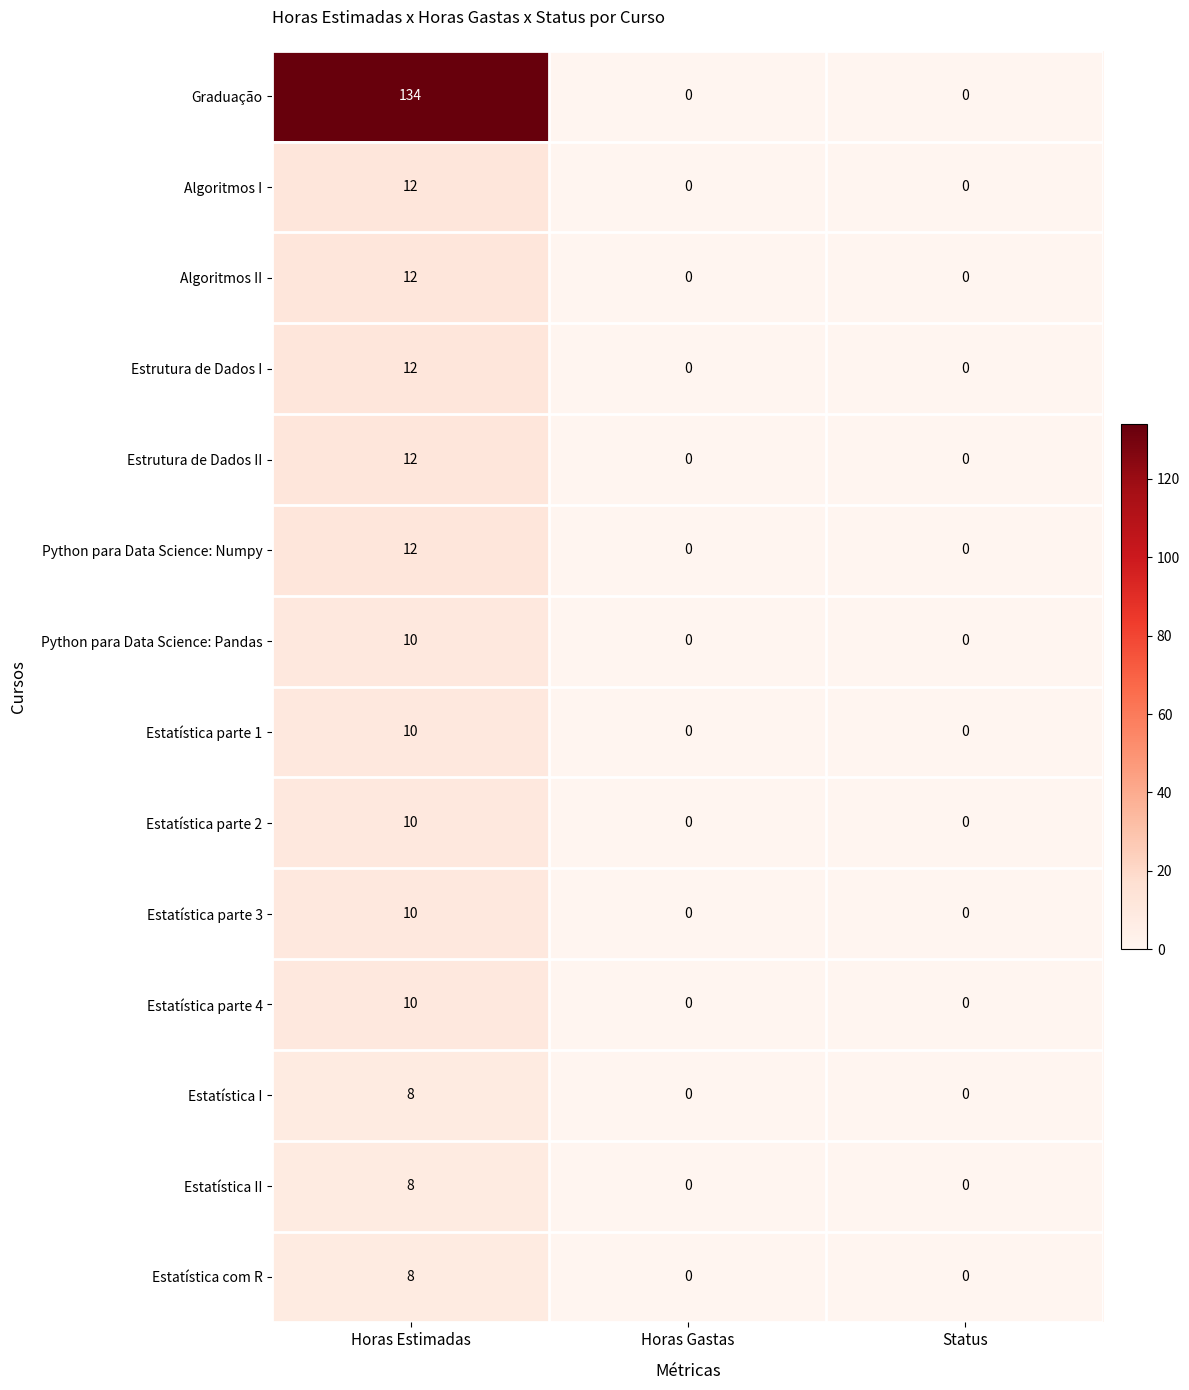

The value of Estatística I at Horas Gastas is 0. True or false?

True